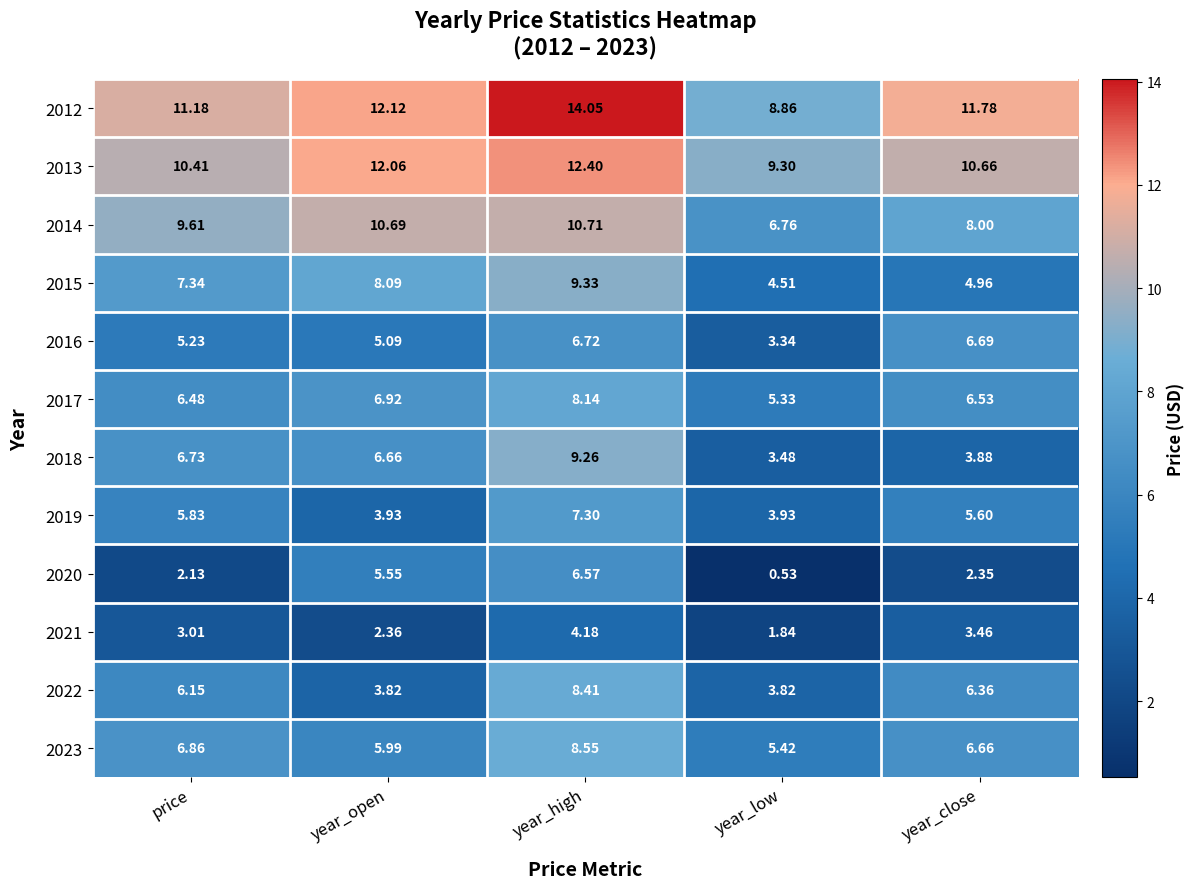

Where does the 2013 series first go above 10?

price